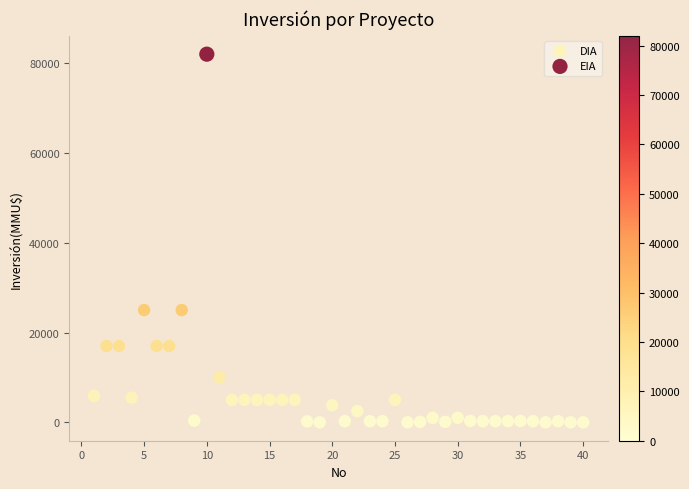

What are all the series names shown in the legend?

DIA, EIA